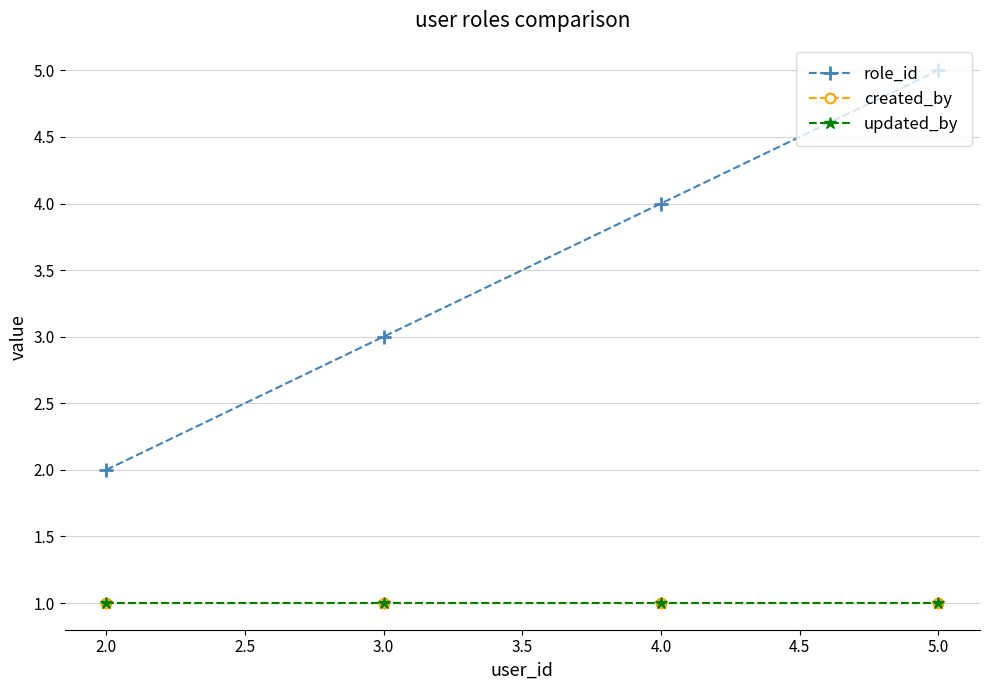

True or false: created_by and updated_by cross at least once.

False